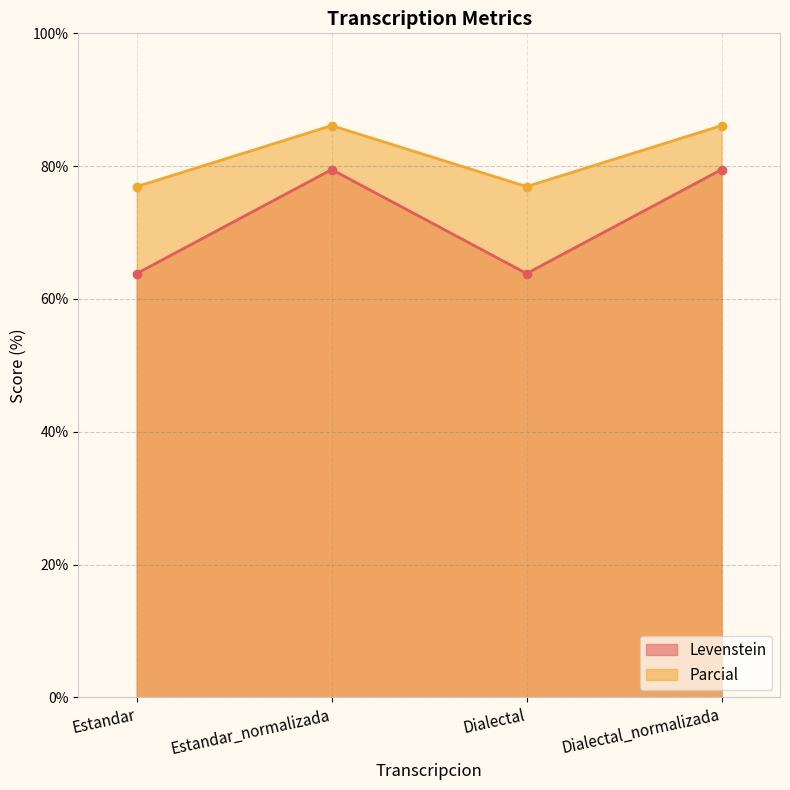

Reading left to right, what are all the values shown in this chart?

Levenstein: 63.8	79.5	63.8	79.5
Parcial: 76.9	86.1	76.9	86.1